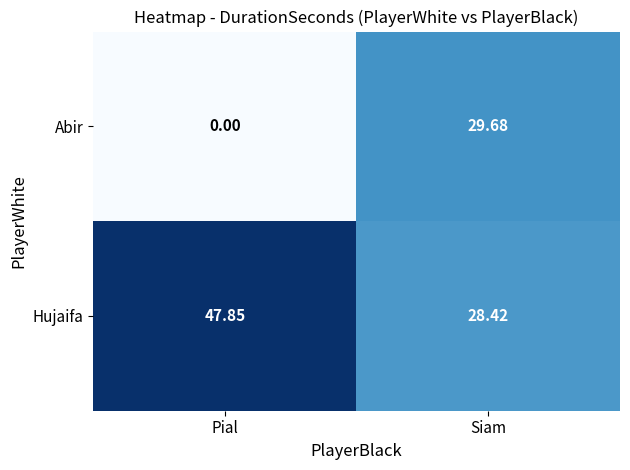

Which series has the widest spread of values?

Abir